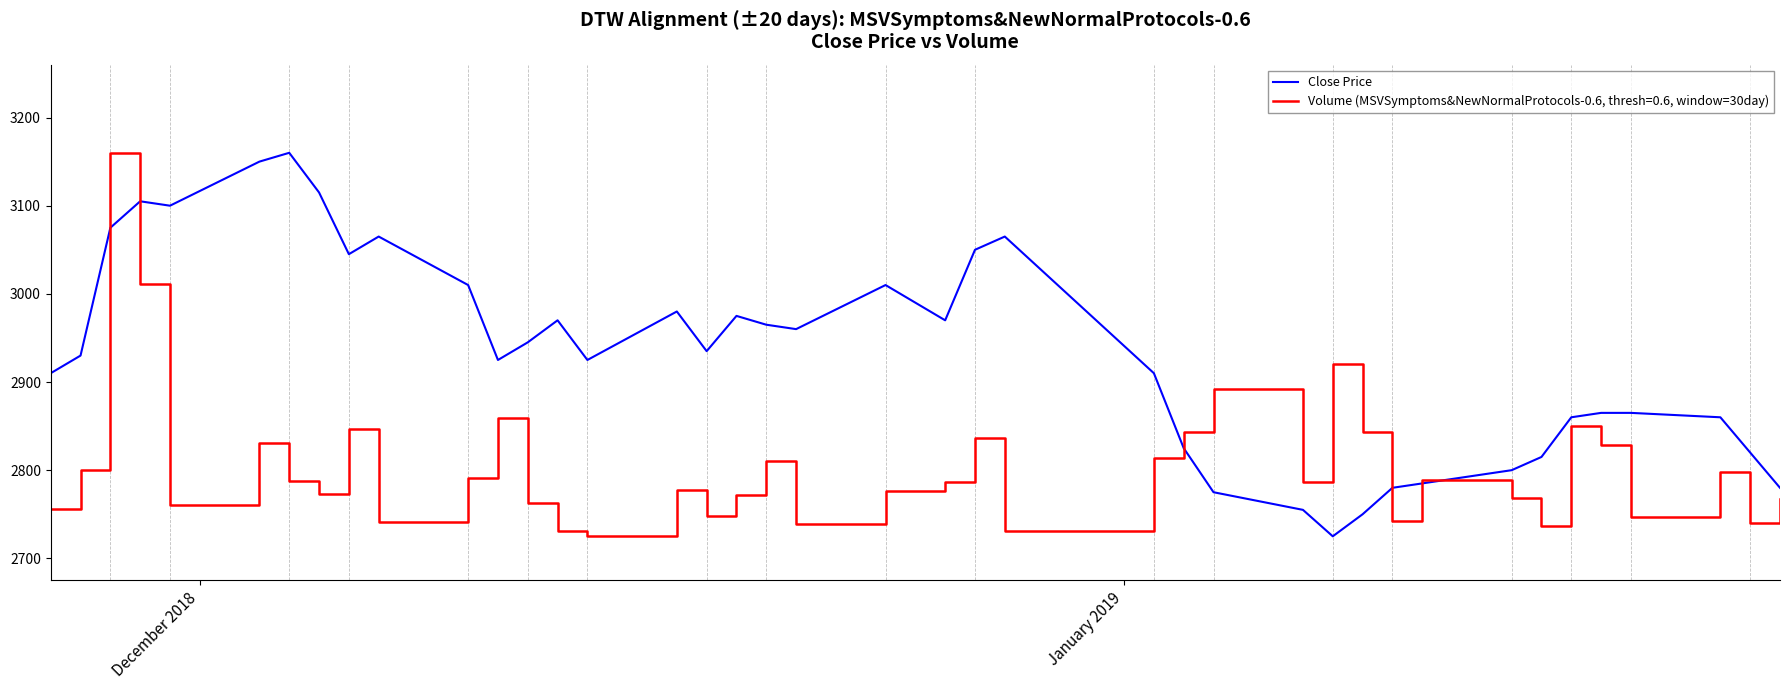

What is the minimum value shown in the chart?

2725.0